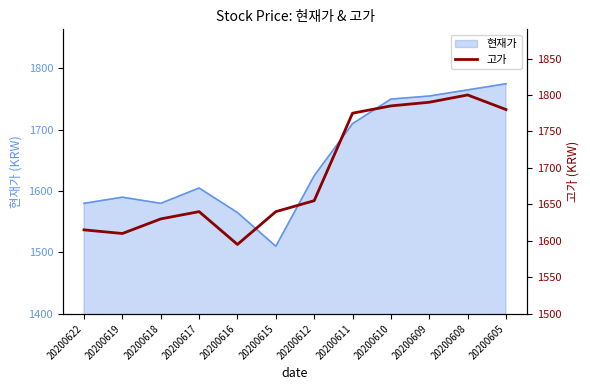

What is the change in value from 20200610 to 20200608?

+15